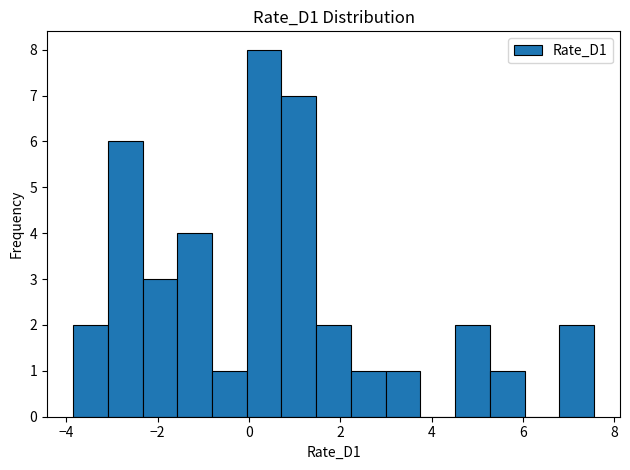

Around what value on the x-axis is the tallest bar? Give the approximate position of its centre, as read against the axis.

0.4